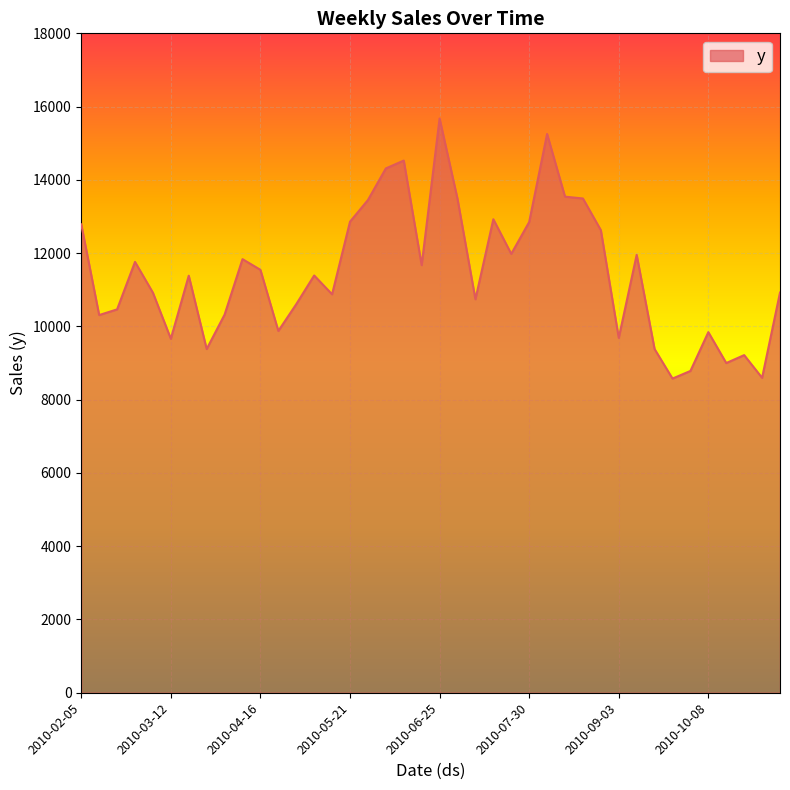

What is the smallest value displayed?

8575.9